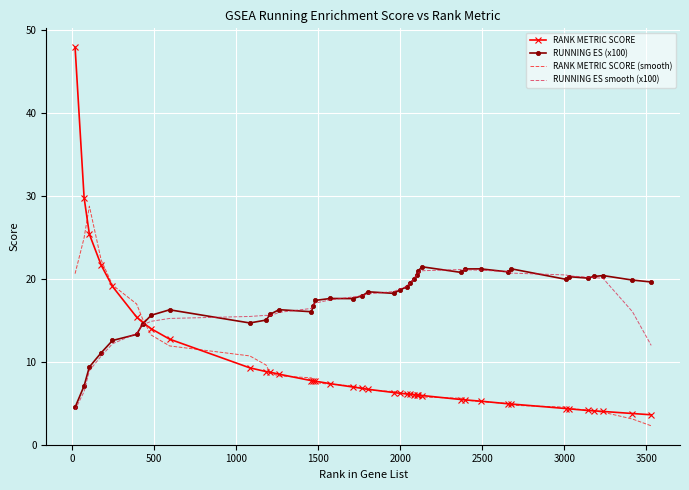

What is the smallest value displayed?

2.3